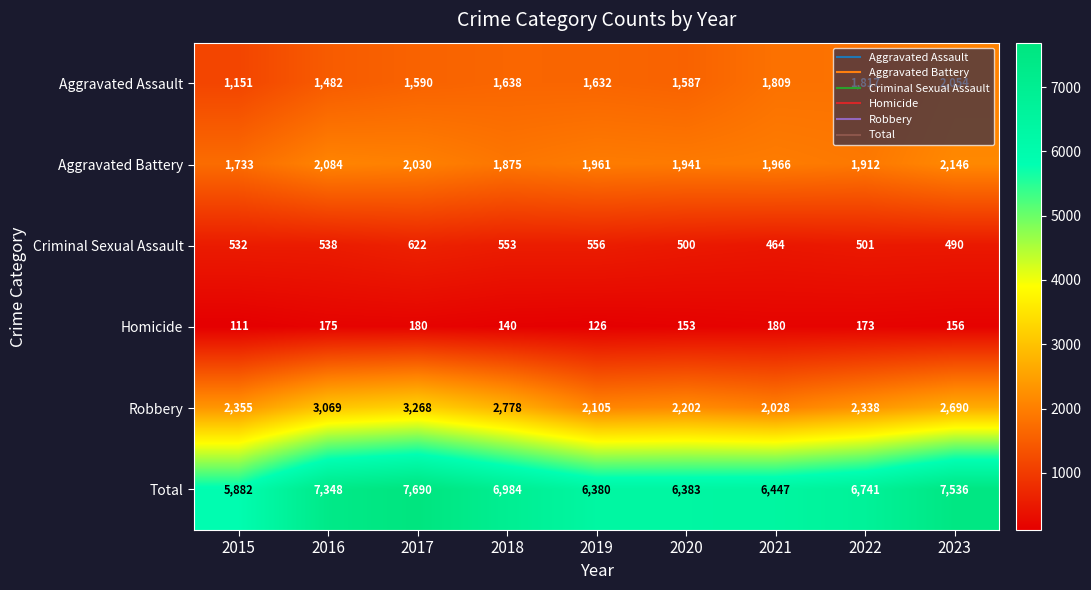

Count the number of categories in the chart.

9